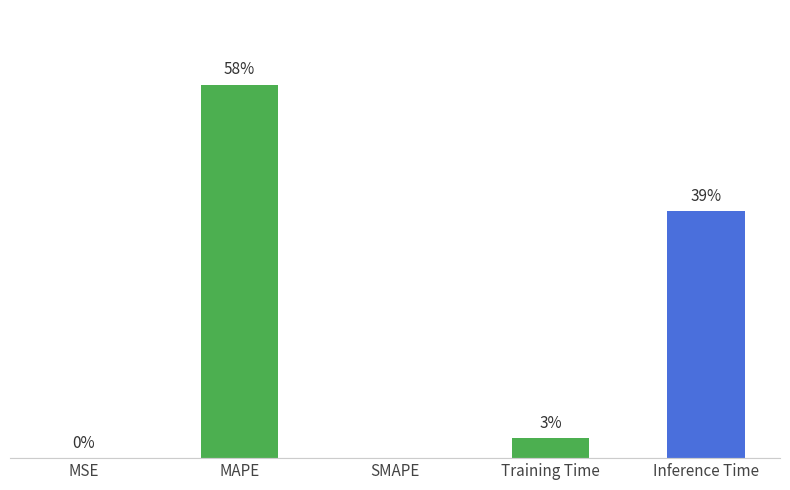

Are the bars horizontal?

No